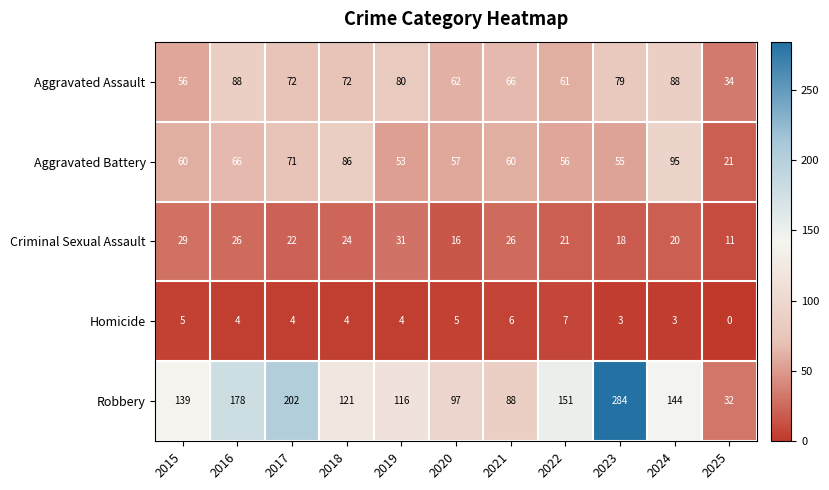

True or false: Homicide has a value of 5 at 2020.

True